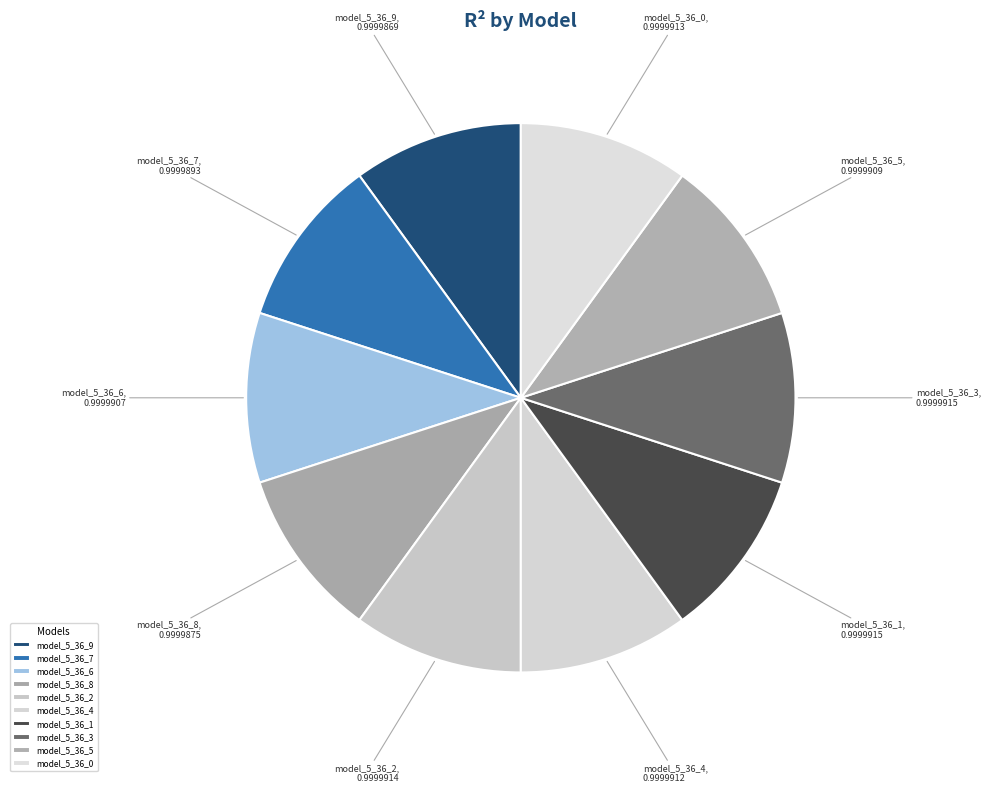

Do model_5_36_2 and model_5_36_6 together represent more than half of the pie?

No